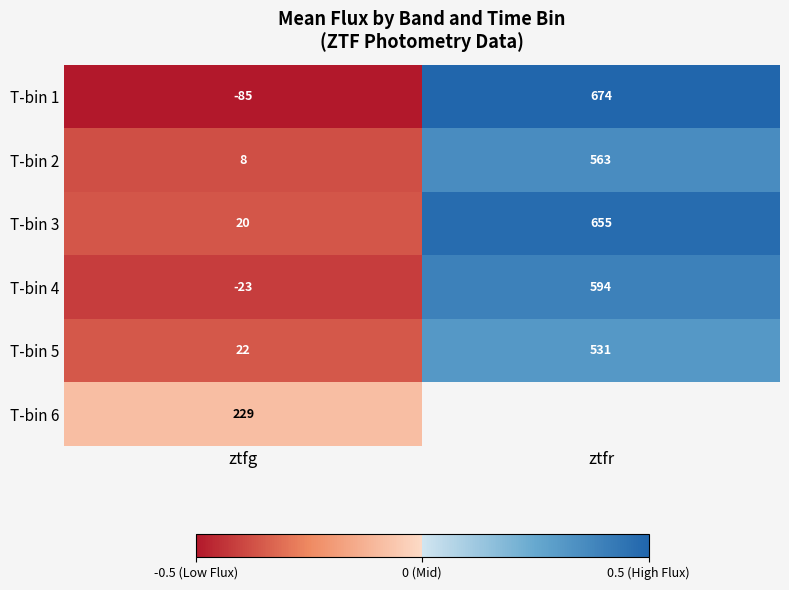

Is the value of T-bin 5 at ztfg greater than the value of T-bin 3 at ztfr?

No